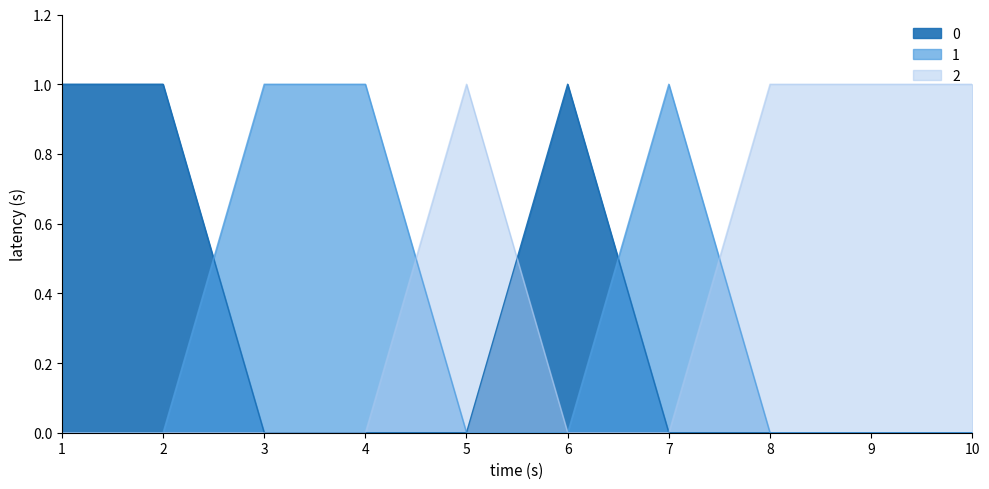

Is it true that 0 equals 0 at 5?

True